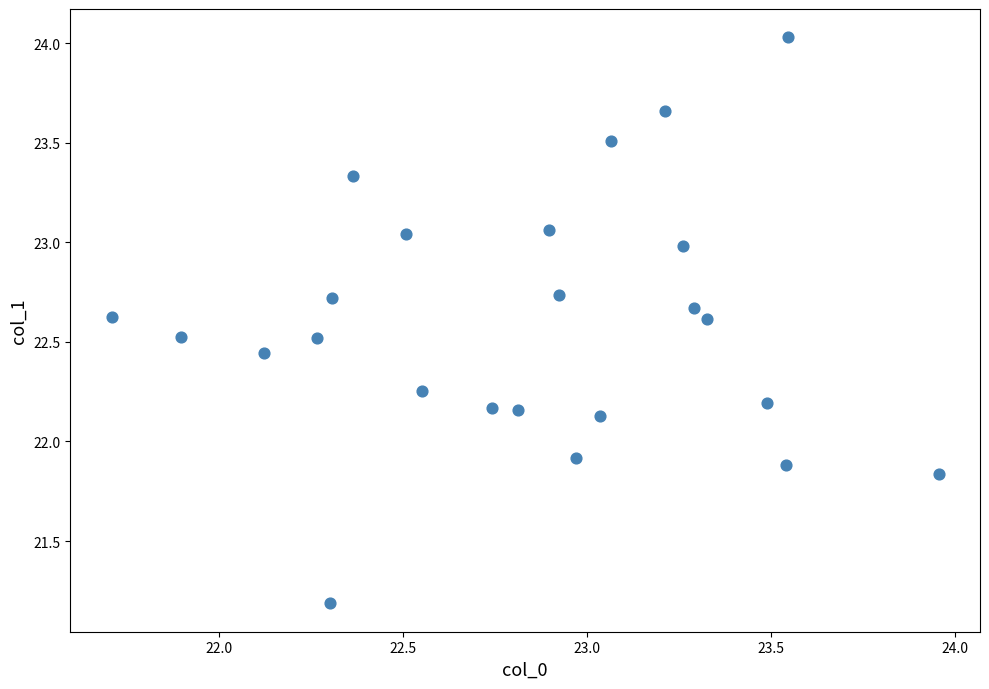

What Y value in the scatter plot is closest to 22?

21.9